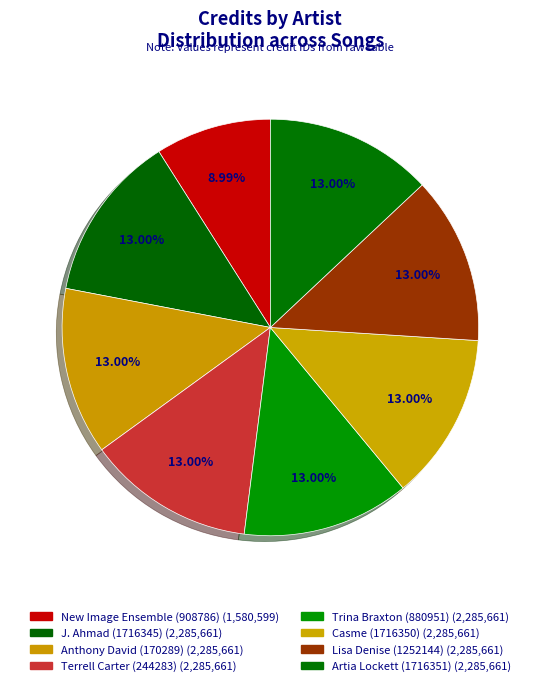

Is the sum of Anthony David (170289) and Casme (1716350) greater than half?

No